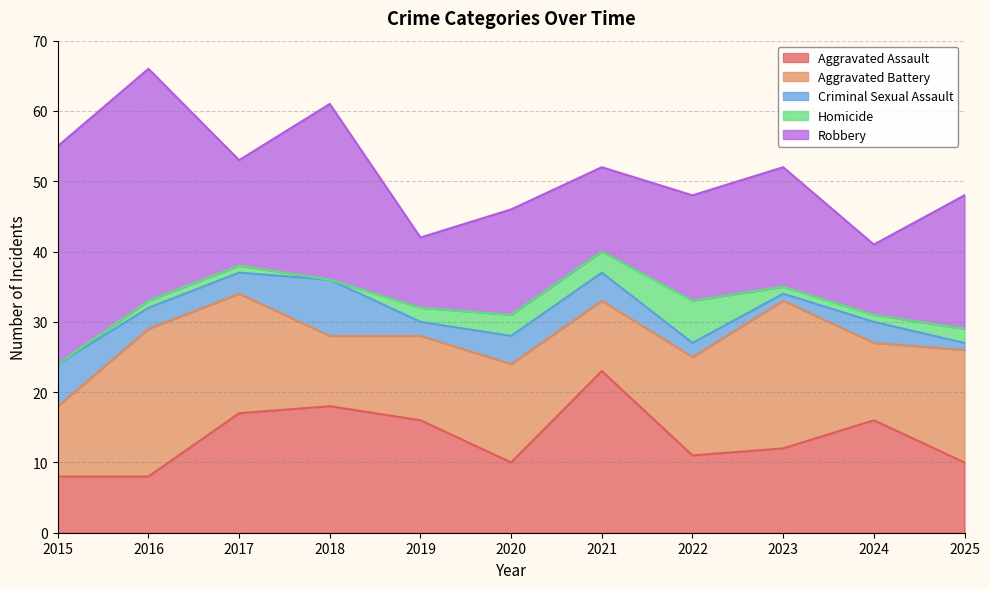

How many lines are shown in the chart?

5